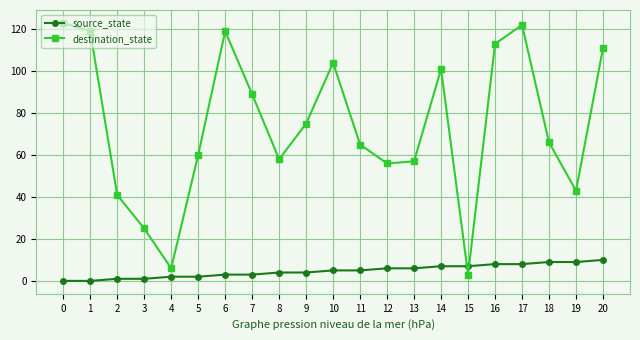

In destination_state, how many points are higher than both neighbors (excluding endpoints)?

4